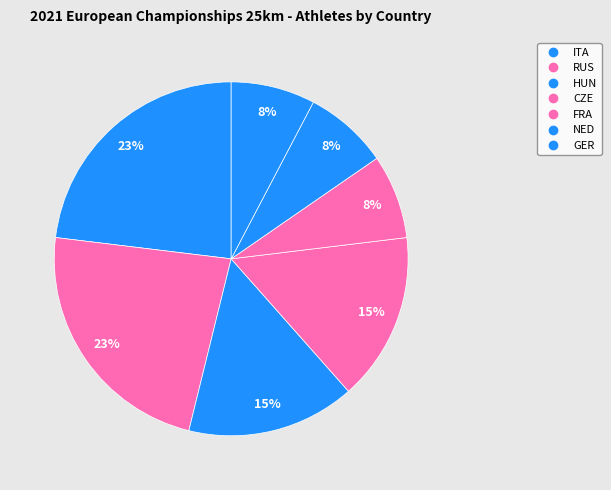

To the nearest percent, what portion does GER represent?

8%